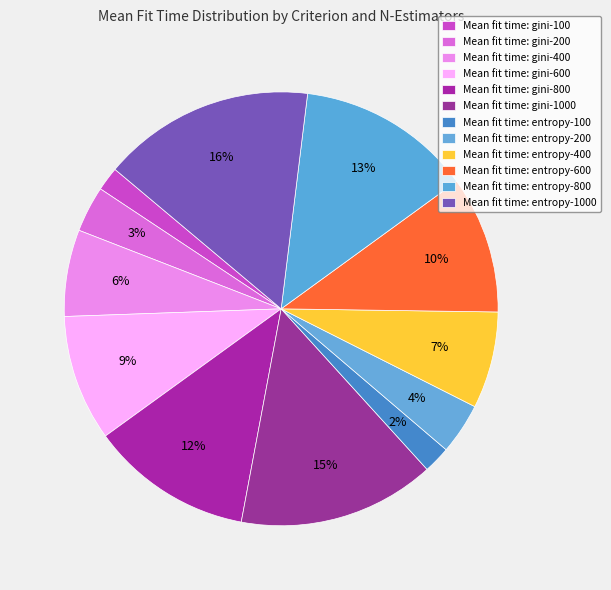

How many segments does this pie chart have?

12